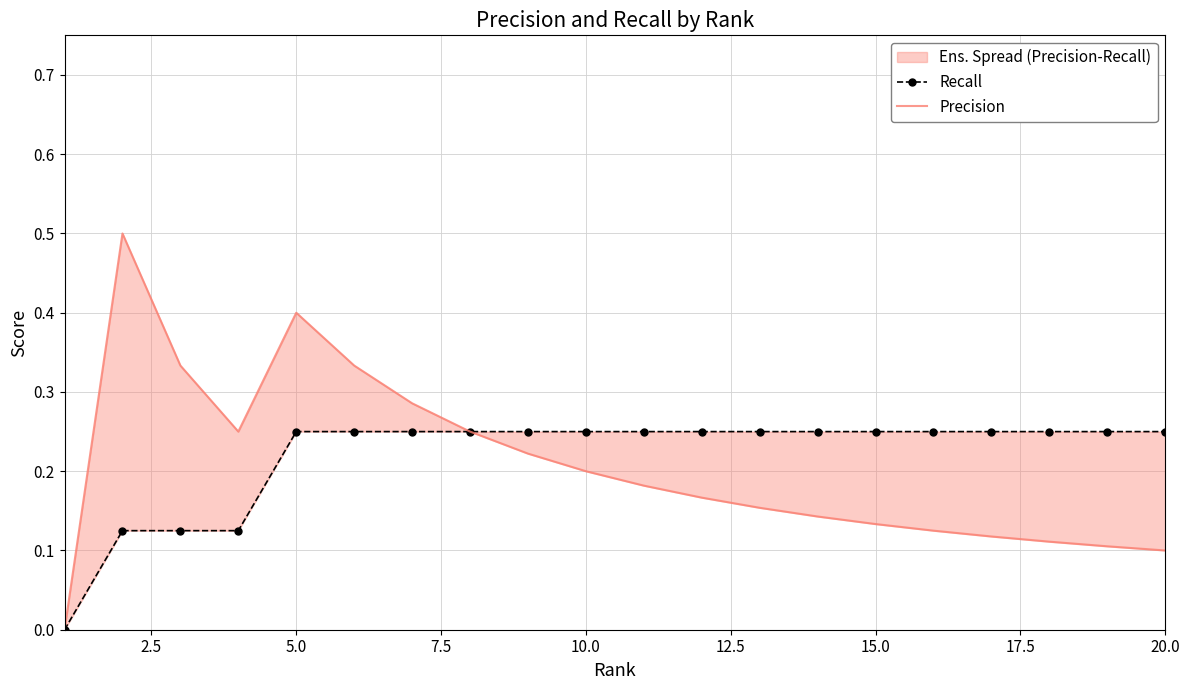

How many lines are shown in the chart?

2